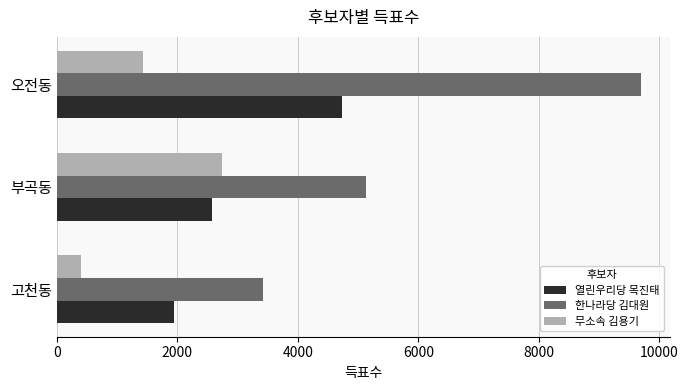

What is the maximum value for 한나라당 김대원?

9686